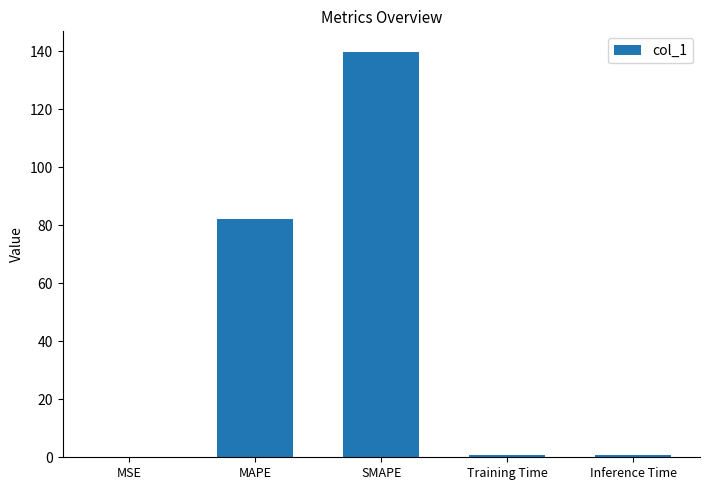

Approximately how many times larger is the value at MAPE compared to SMAPE?

0.6